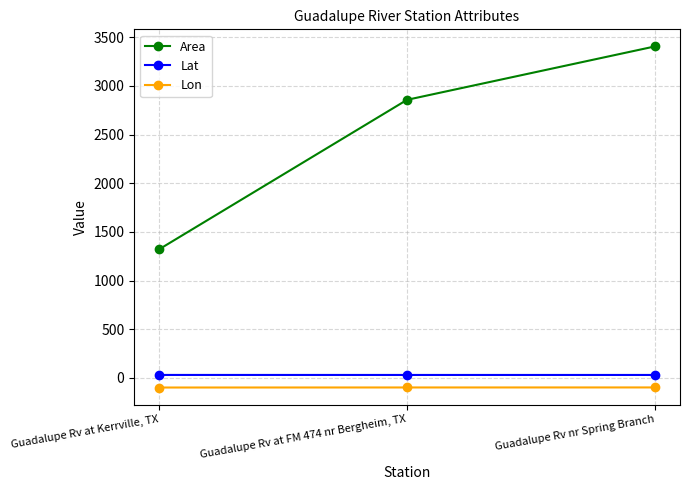

What is the difference between the Area values at Guadalupe Rv at Kerrville, TX and Guadalupe Rv nr Spring Branch?

2085.8